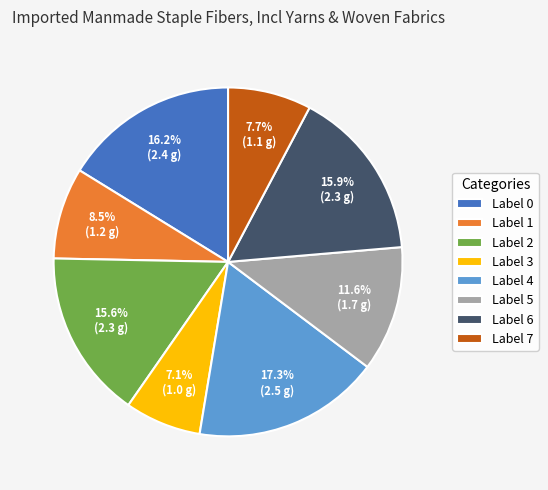

Is there a majority slice in this chart?

No